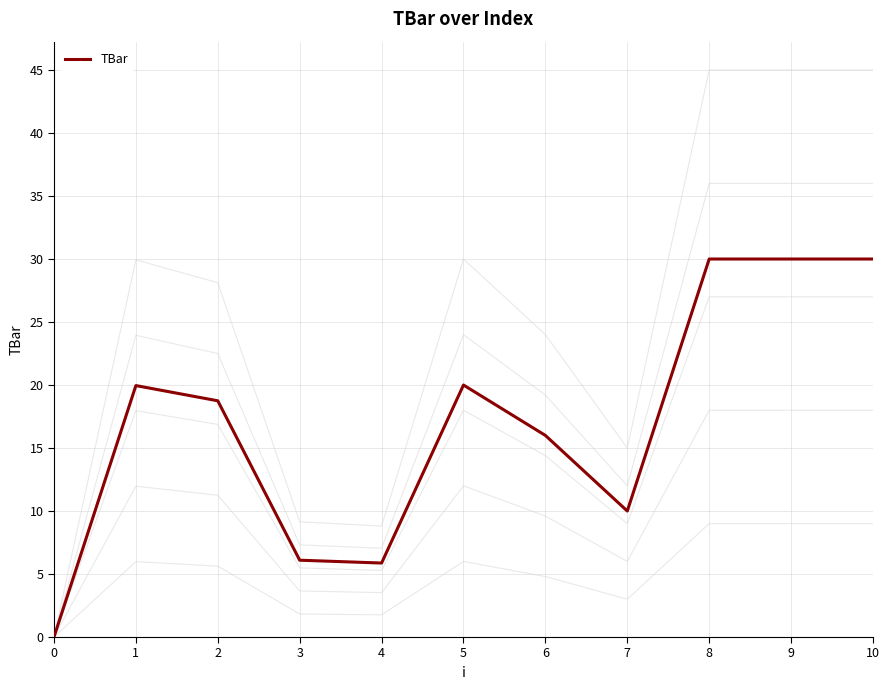

Where is the first local minimum?

4